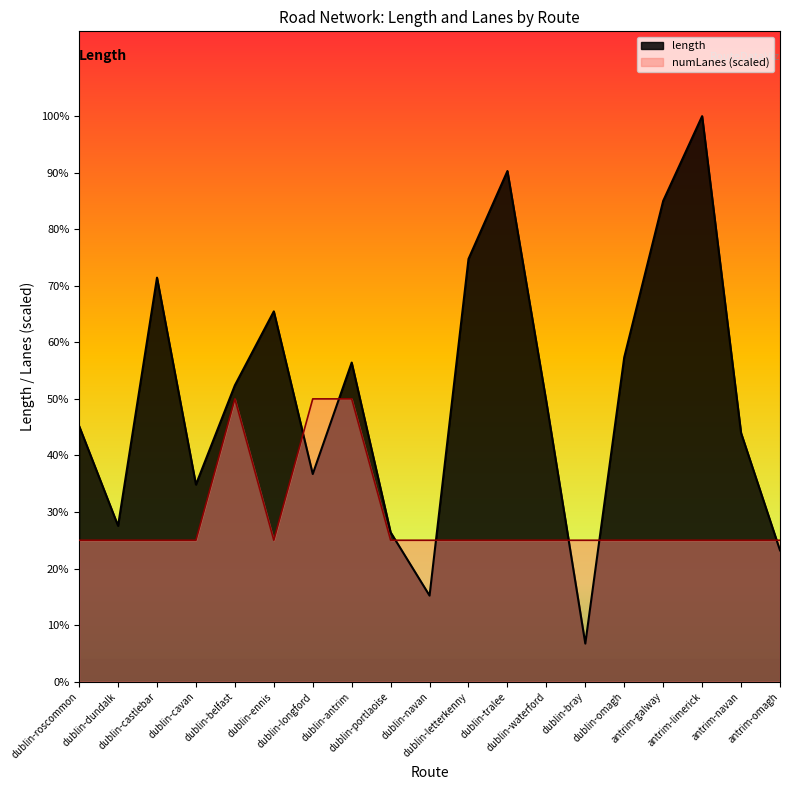

Which has a higher value, antrim-omagh or dublin-portlaoise?

dublin-portlaoise